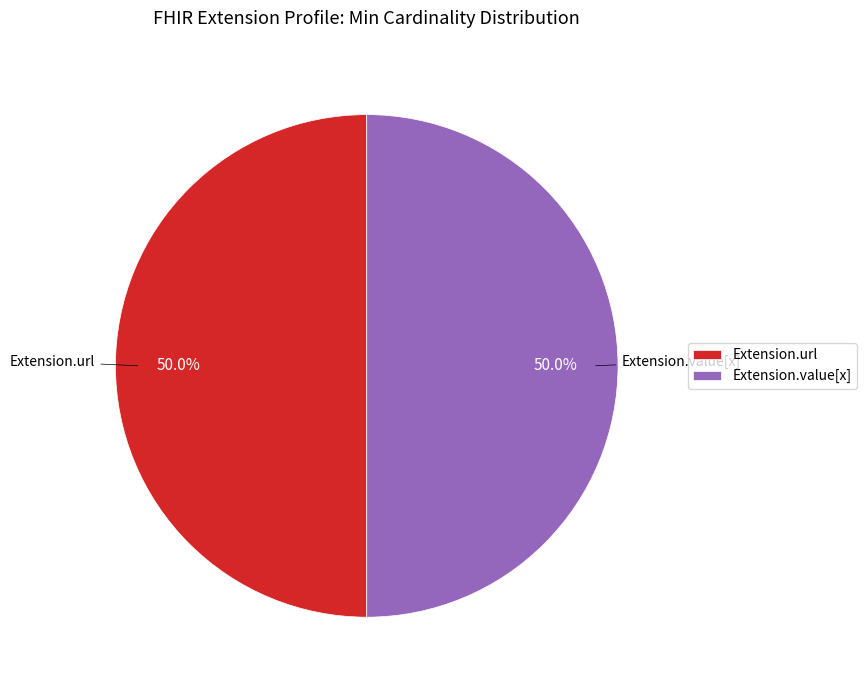

What is the total percentage of Extension.value[x] and Extension.url?

100.0%